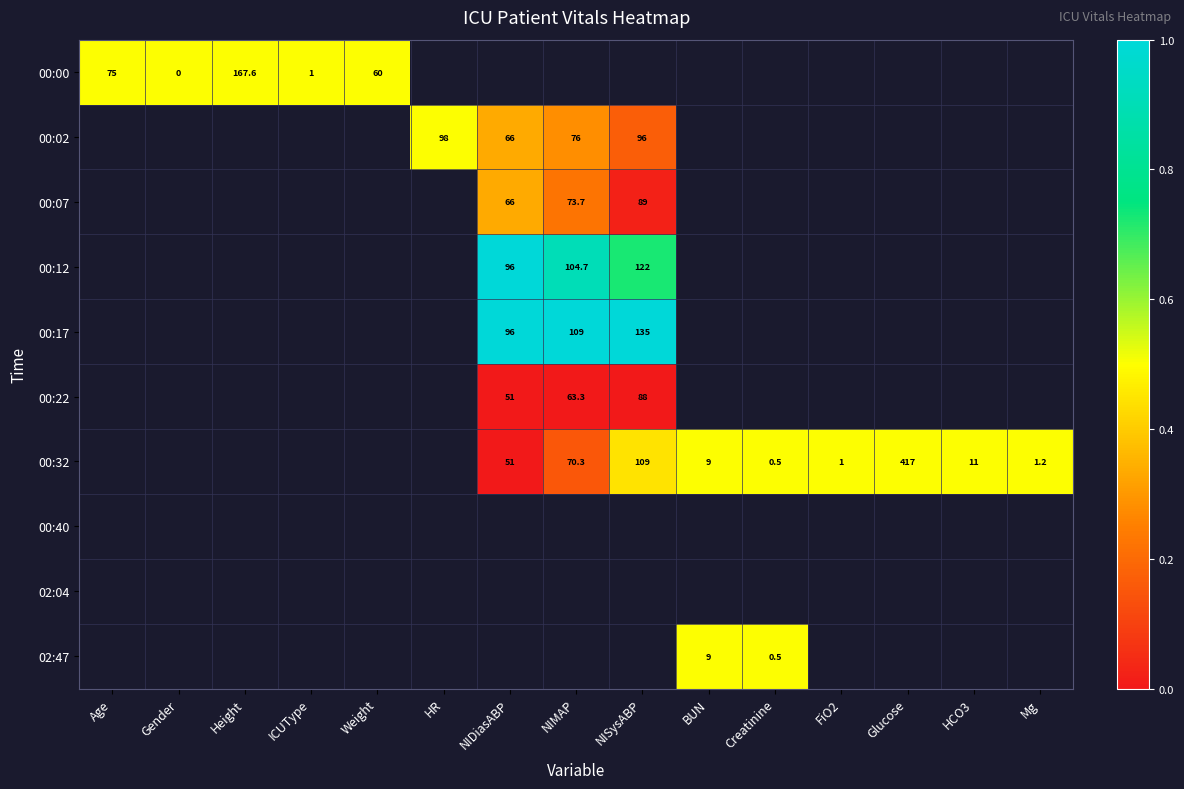

How many data points does each series have?

15